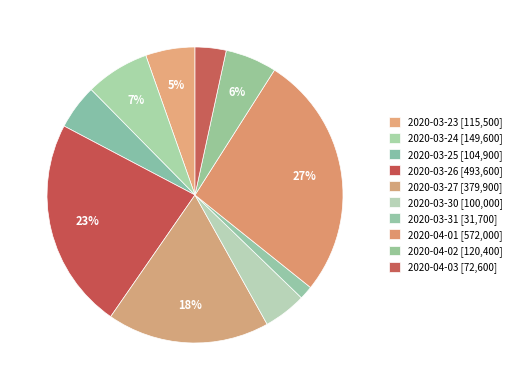

To the nearest percent, what percentage of the pie is 2020-03-24?

7%